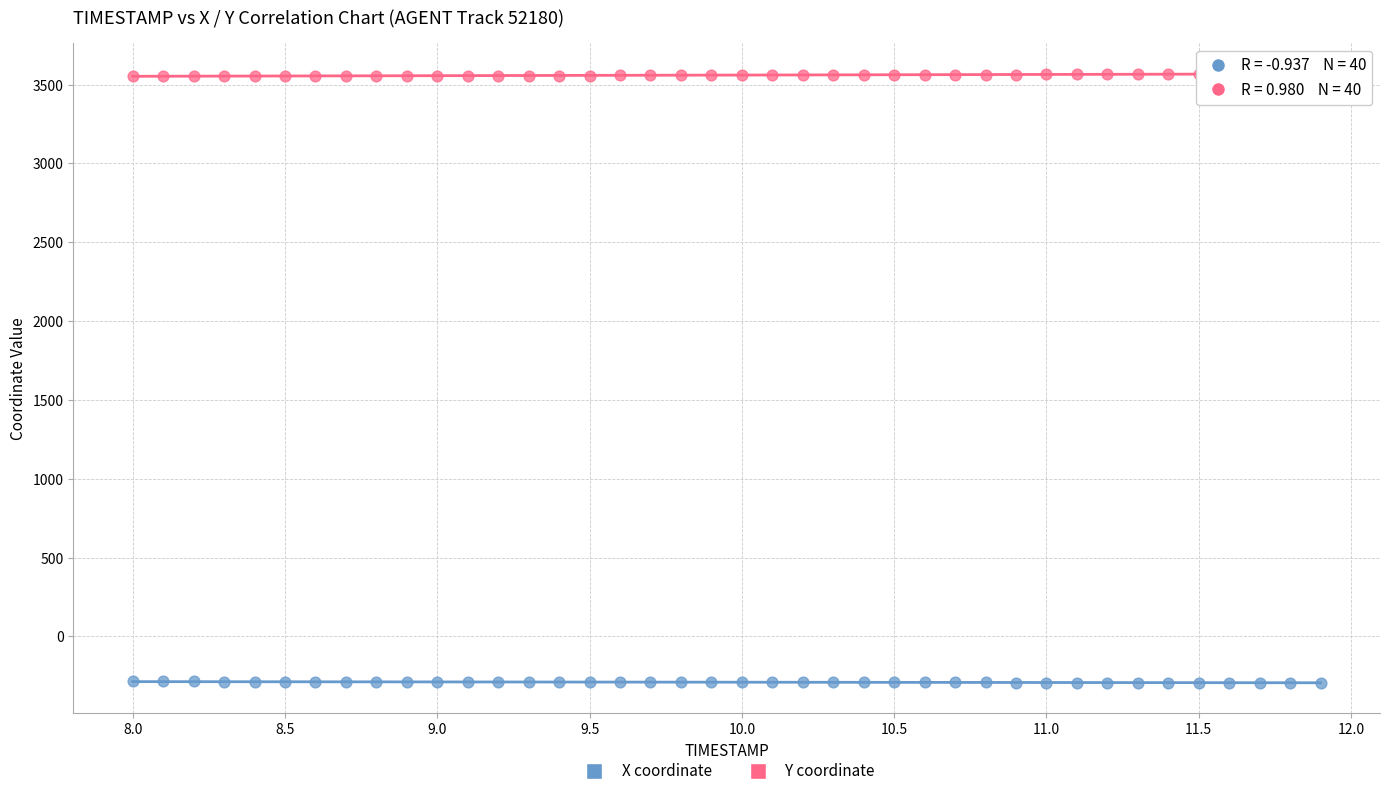

Across all data points, what is the range of Y values (max minus min)?

3862.7